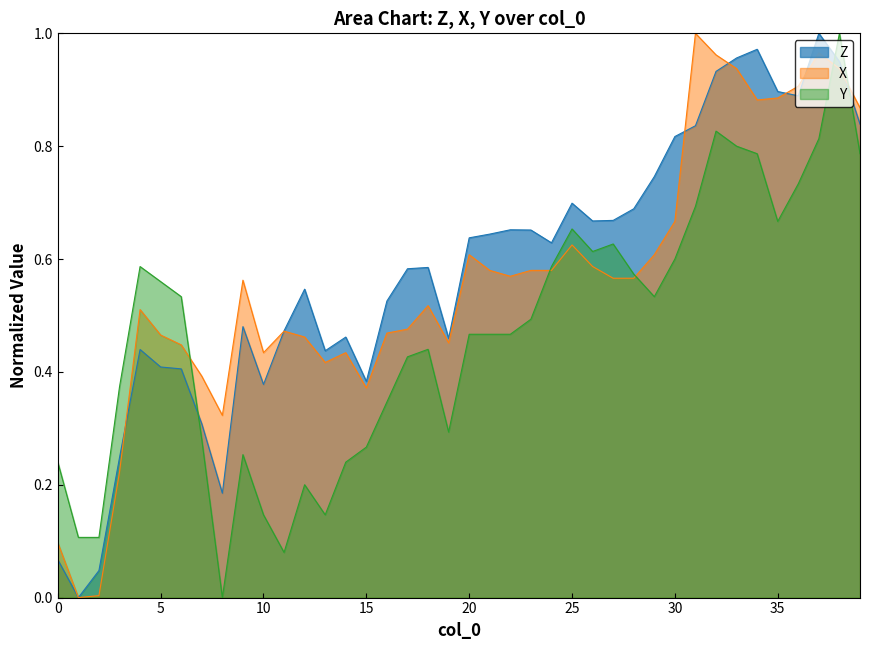

Between 8 and 13, which series saw the biggest shift?

Z